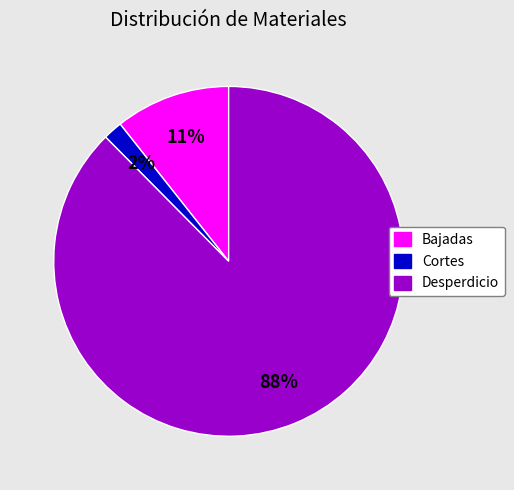

To the nearest percent, what is the average slice percentage?

33%